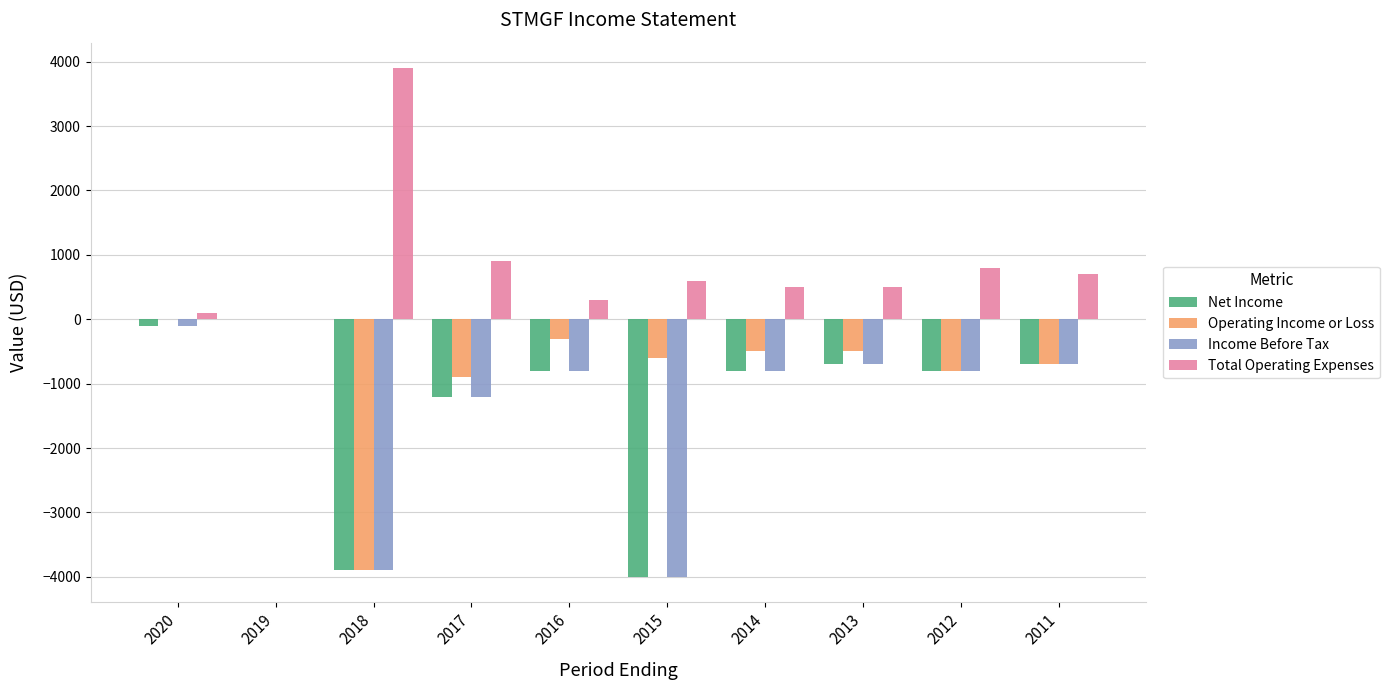

Which series has the largest total across all categories?

Total Operating Expenses